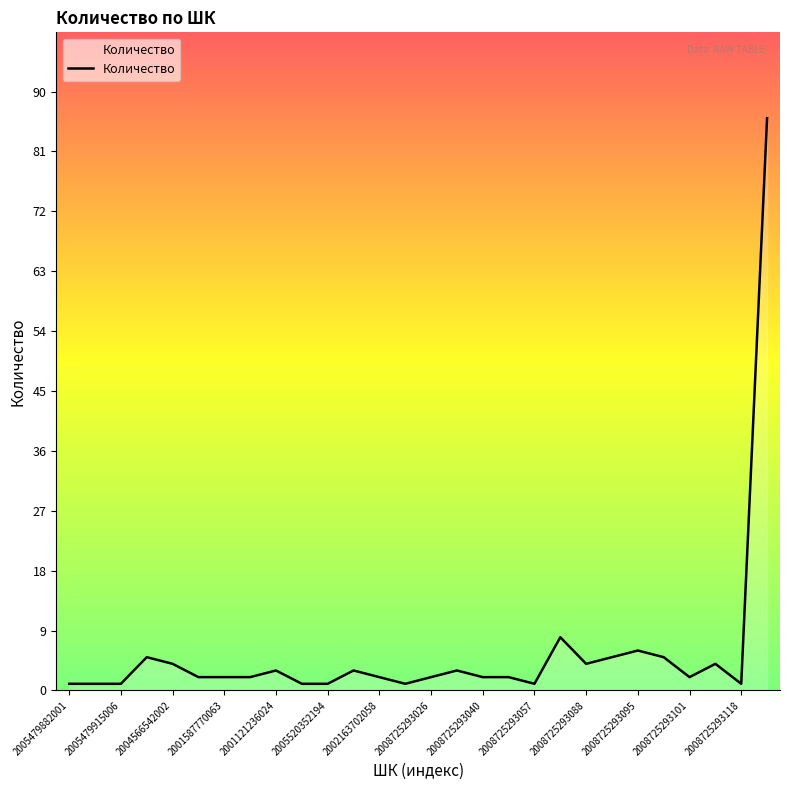

What is the average value?

6